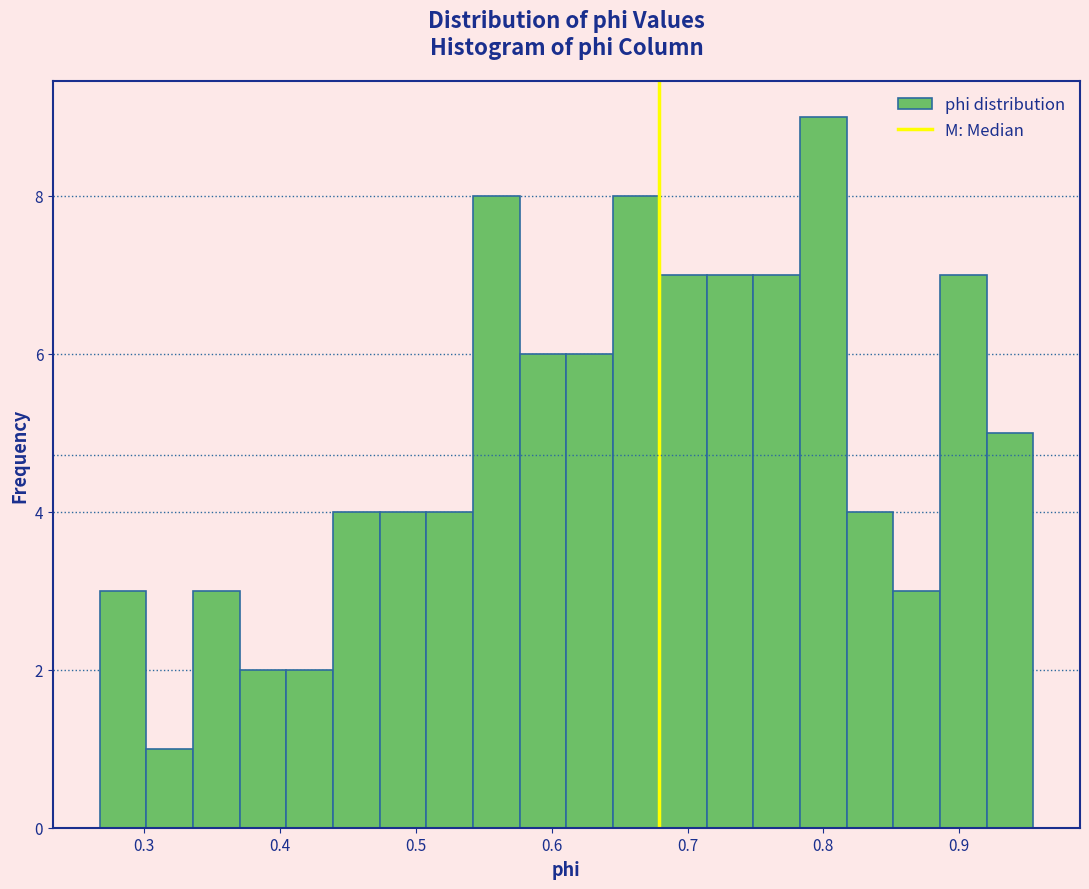

Around what value on the x-axis is the tallest bar? Give the approximate position of its centre, as read against the axis.

0.80